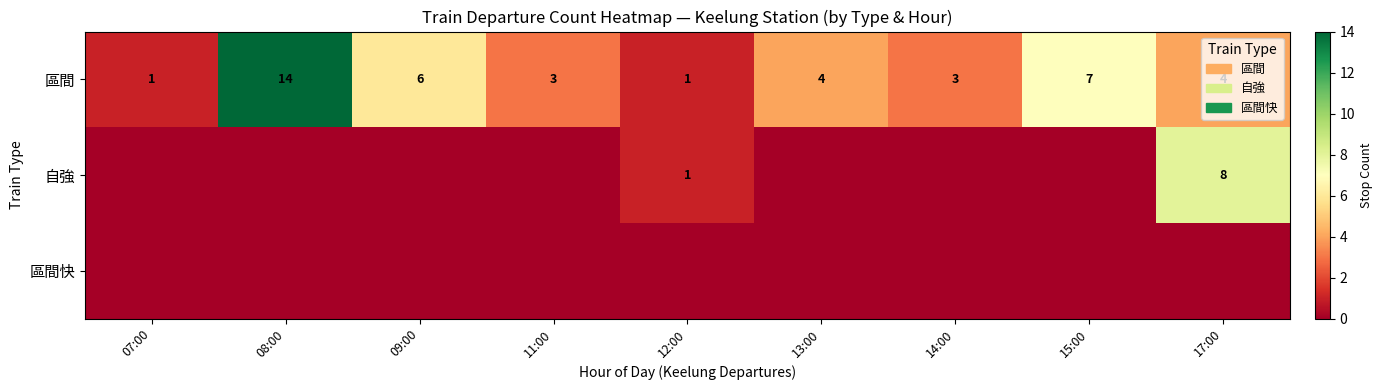

How many series are shown in this chart?

3